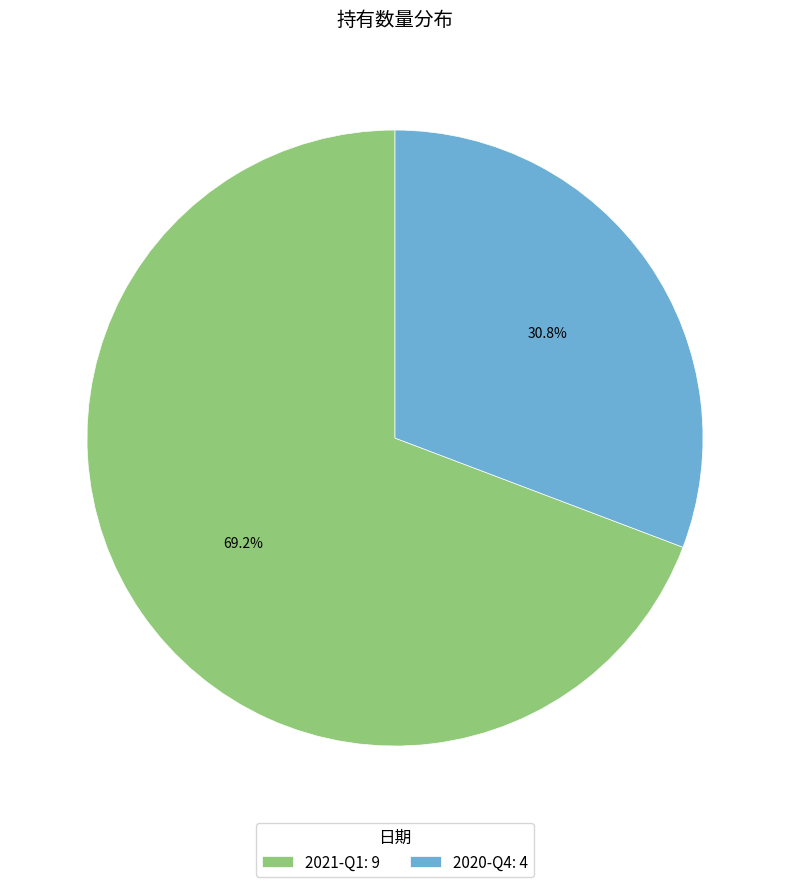

Do 2020-Q4 and 2021-Q1 together represent more than half of the pie?

Yes